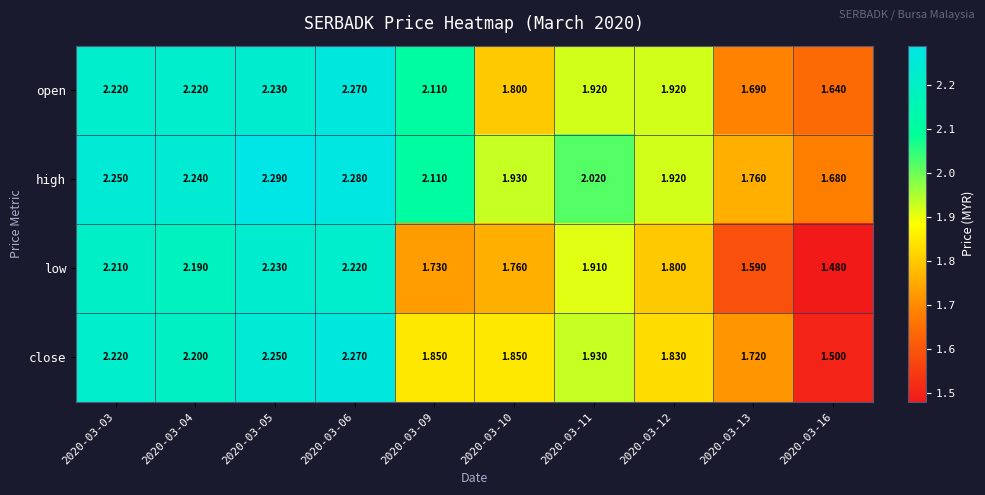

How many data points does each series have?

10